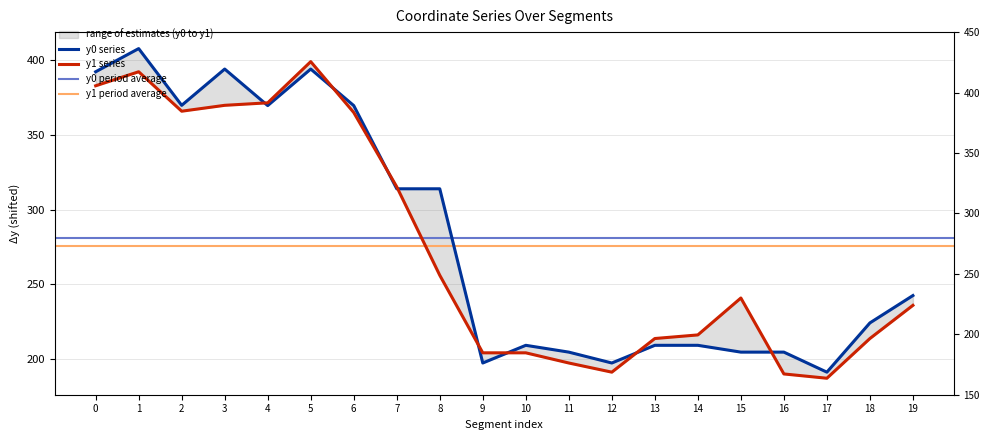

Which series has the largest total across all categories?

y0